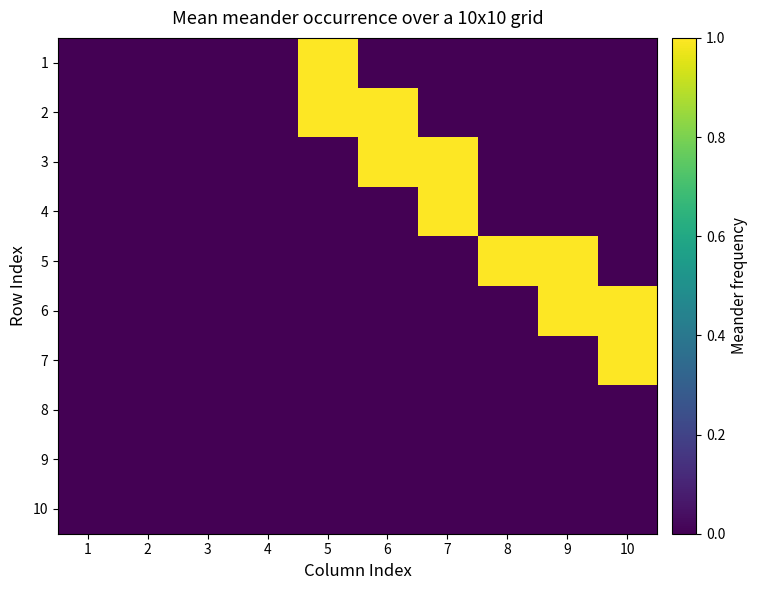

What is the total value across all series at 5?

2